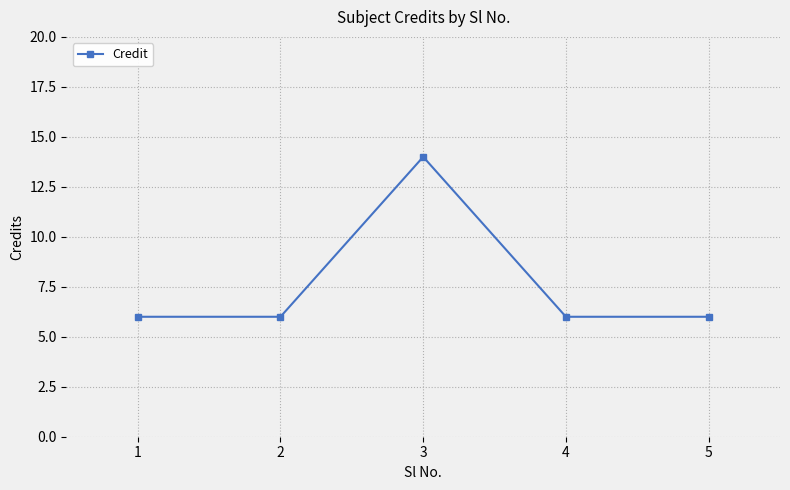

Approximately how many times larger is the value at 1 compared to 4?

1.0